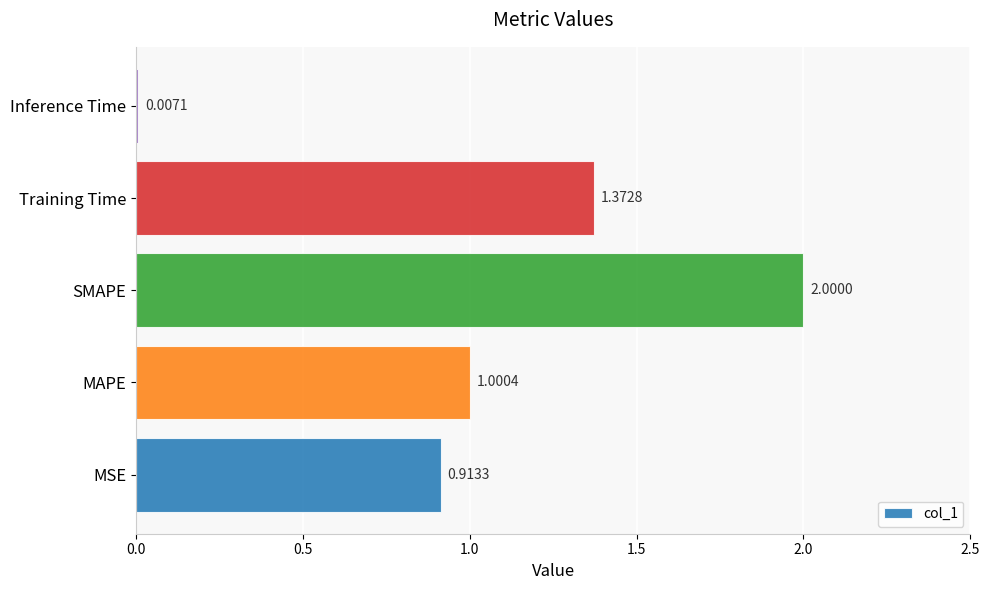

Which category has the highest value across all series?

SMAPE